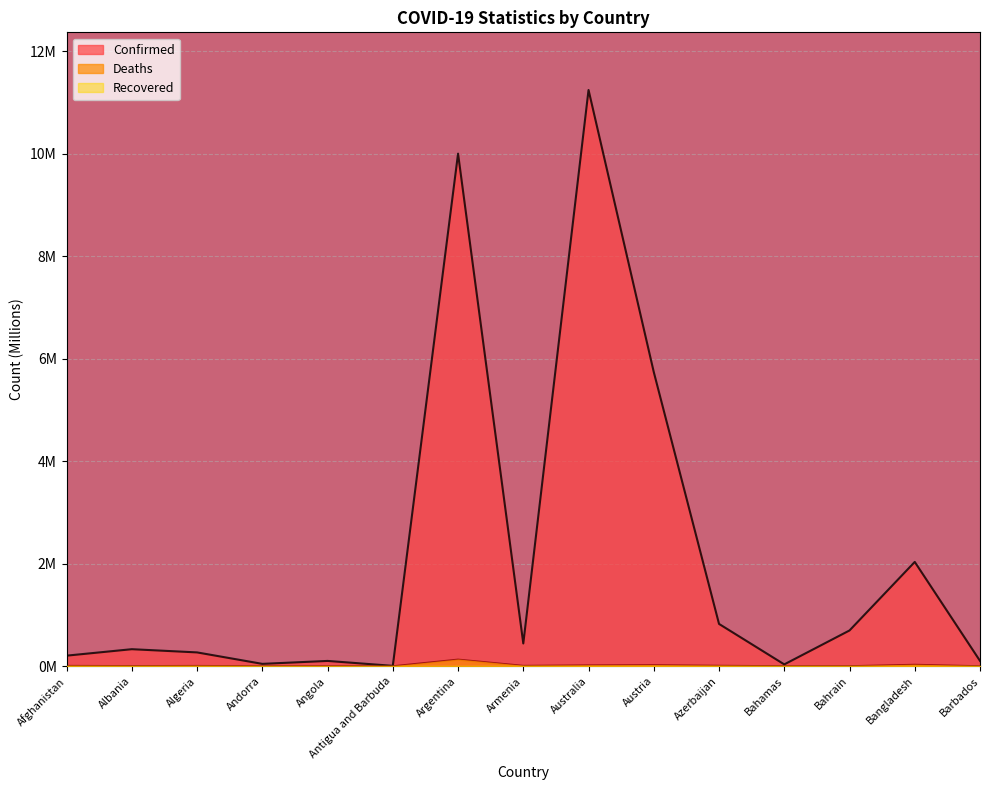

At which category is the sum across all series the highest?

Australia